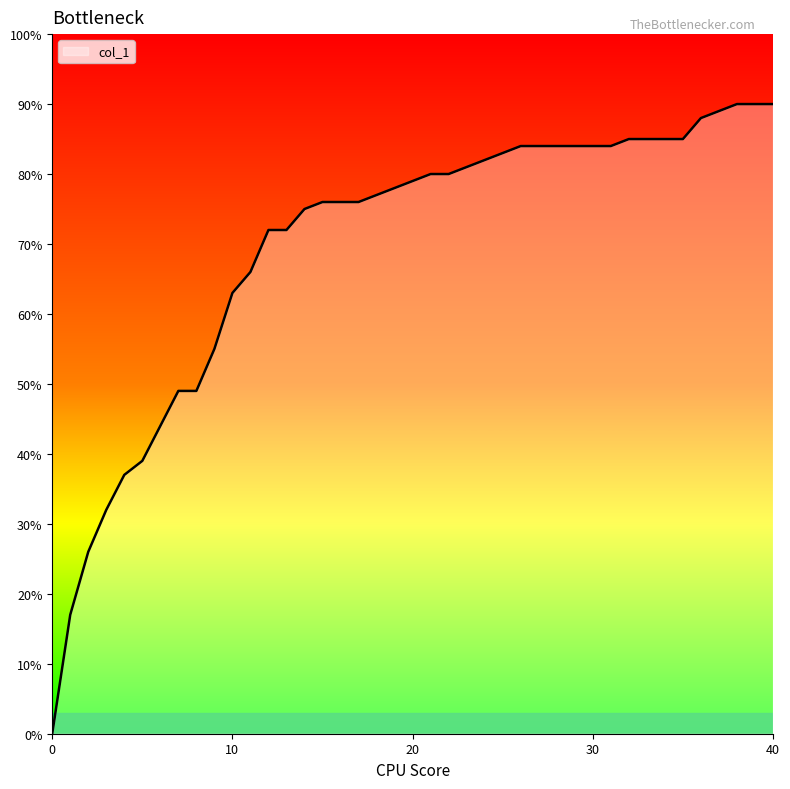

The chart shows a value of 0.7 at 6. True or false?

False